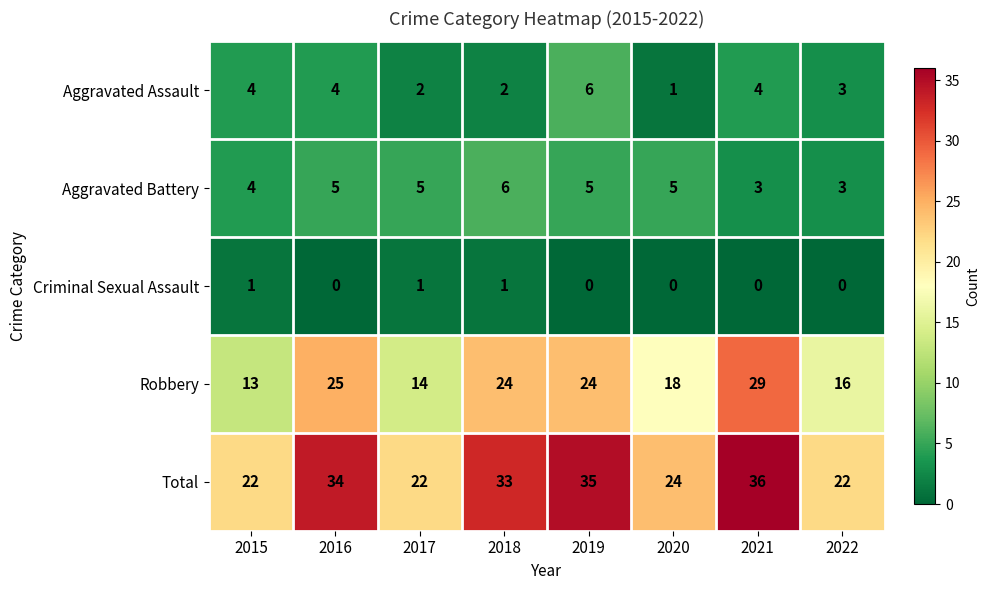

What is the maximum value for Total?

36